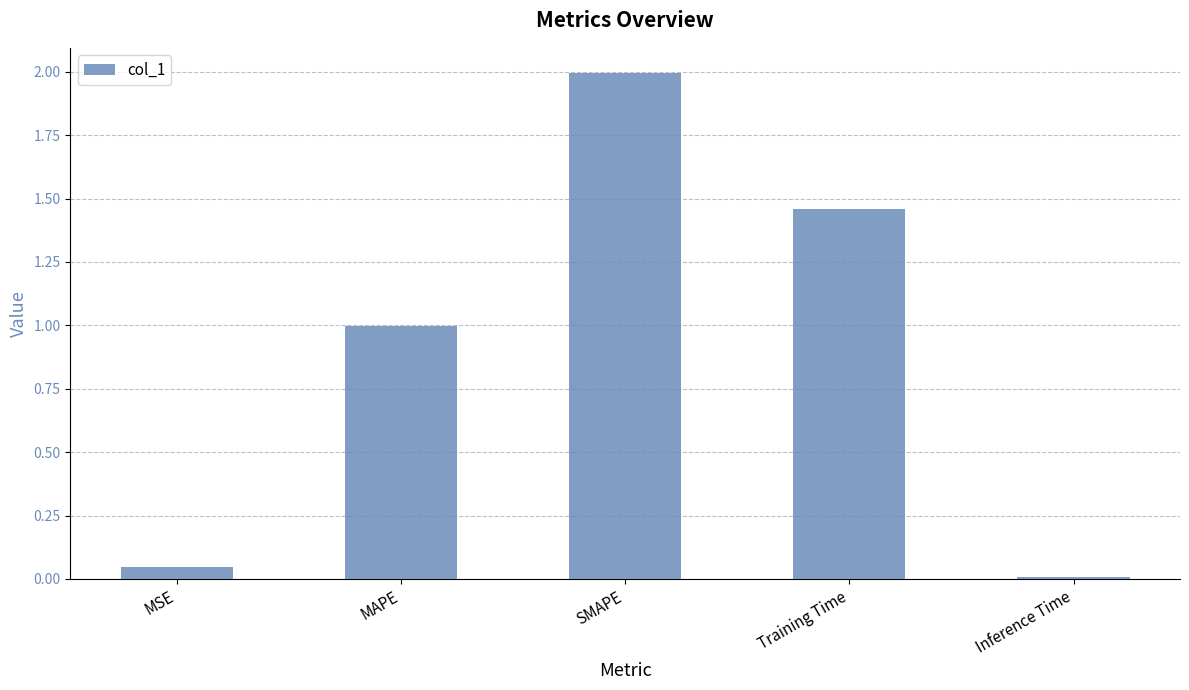

Does the chart contain stacked bars?

No